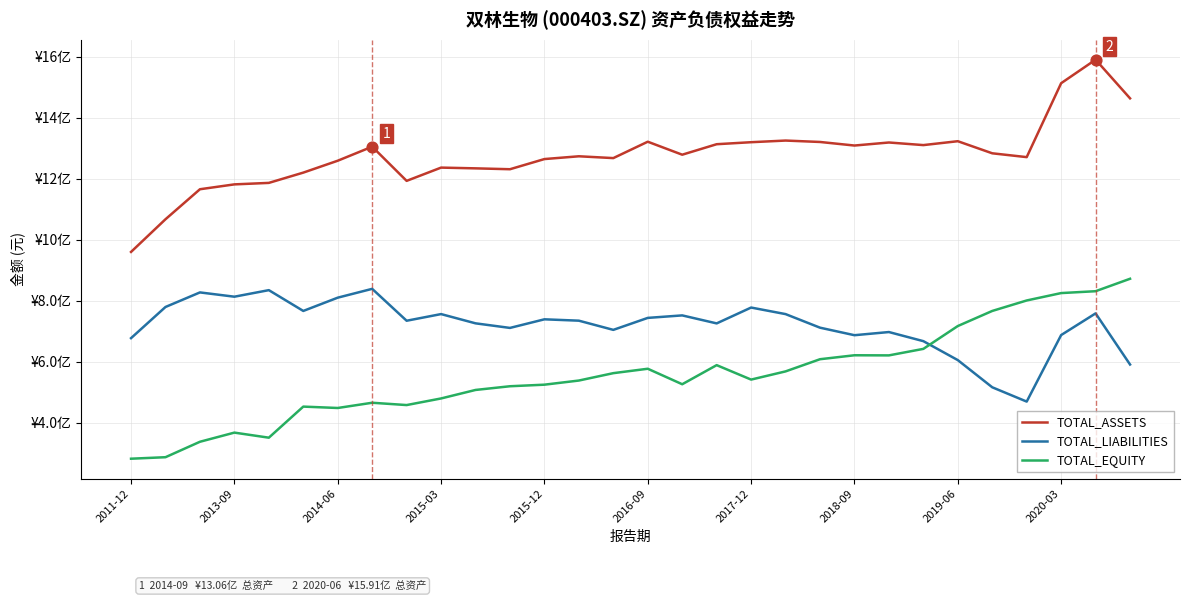

What are all the series names shown in the legend?

TOTAL_ASSETS, TOTAL_LIABILITIES, TOTAL_EQUITY